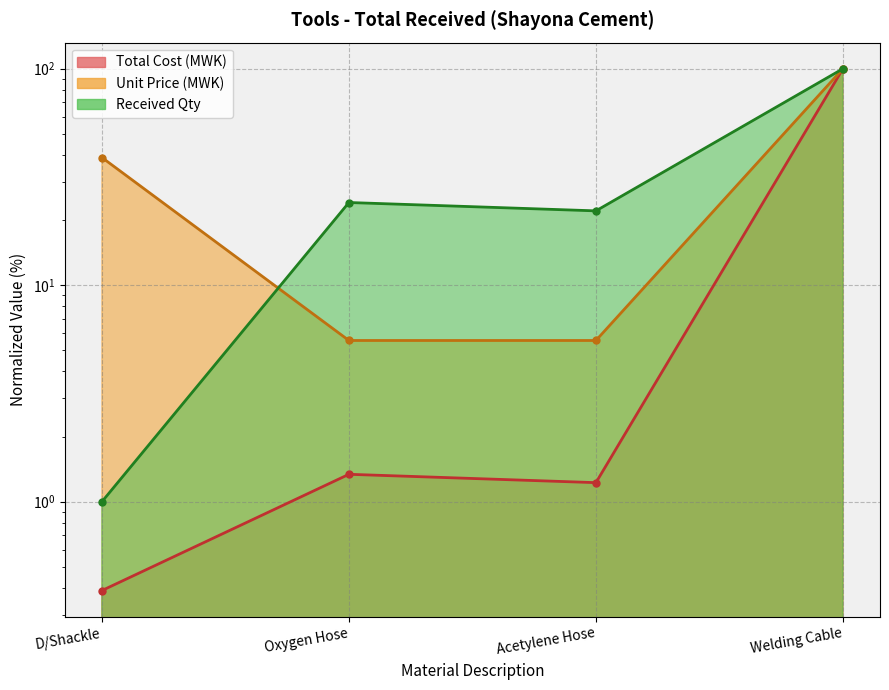

How many values in the Unit Price (MWK) series exceed 38?

2